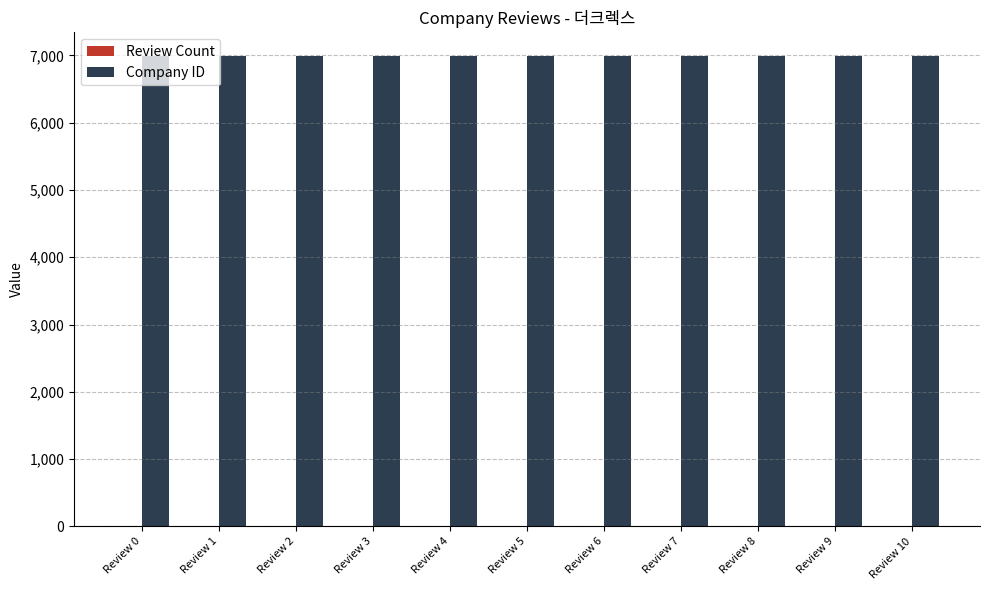

Which series has the largest total across all categories?

Company ID